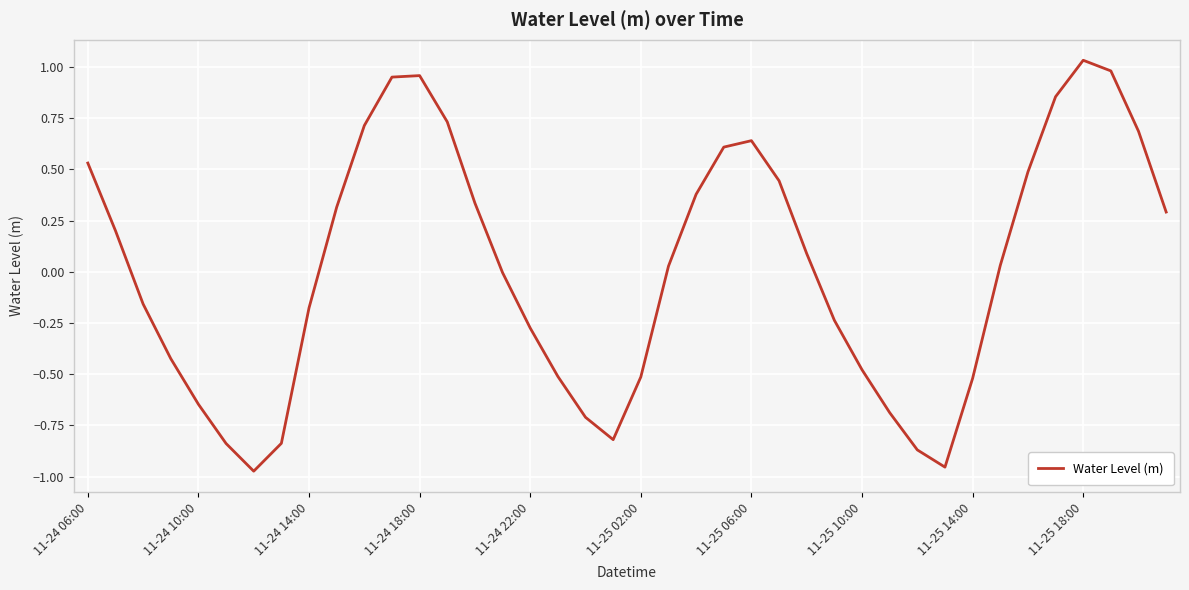

Where is the data nearest to the value 0?

15